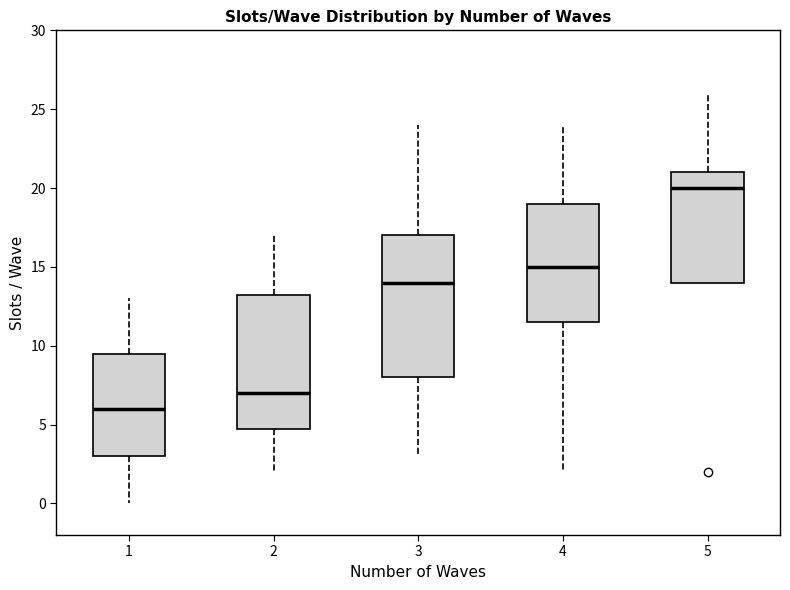

Which box's median line is the lowest?

1